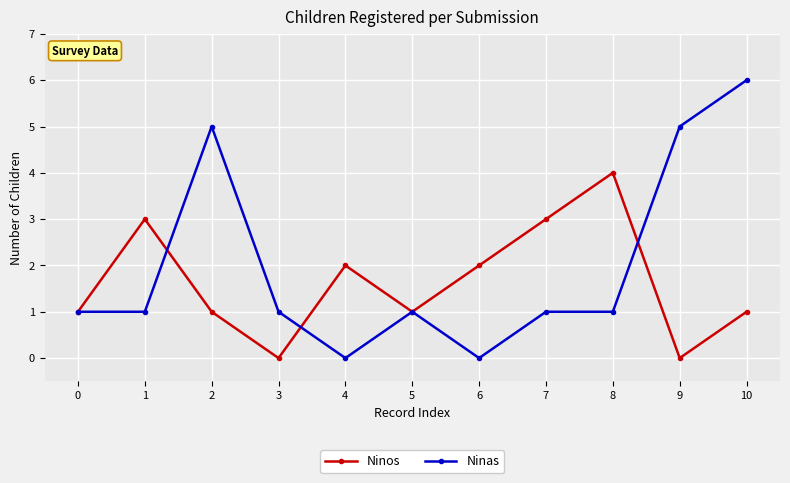

Is the value of Ninos at 9 greater than the value of Ninas at 5?

No